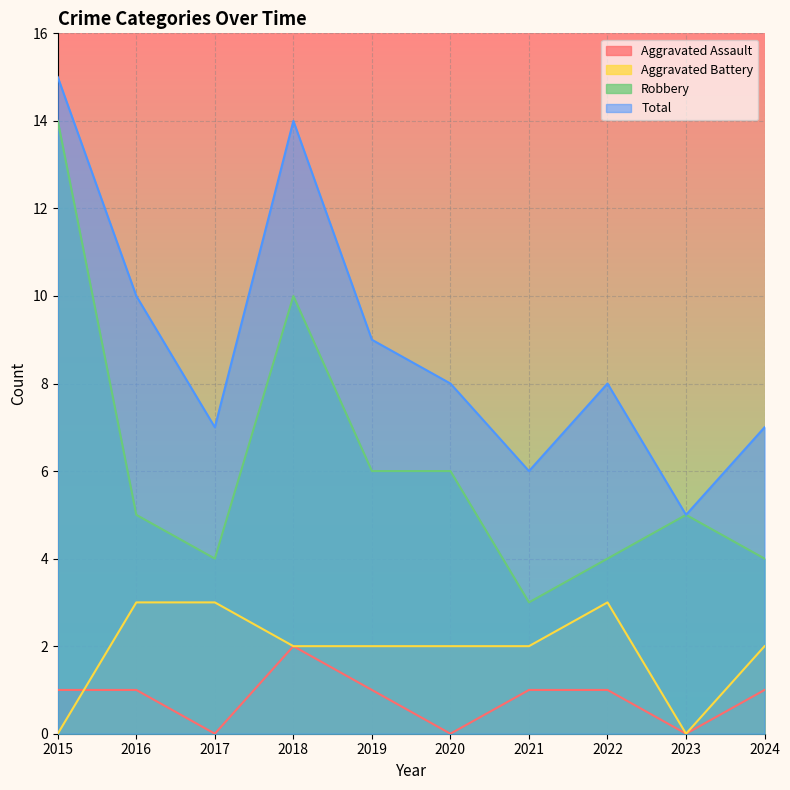

Rank the series at 2023 from highest to lowest value.

Robbery, Total, Aggravated Assault, Aggravated Battery